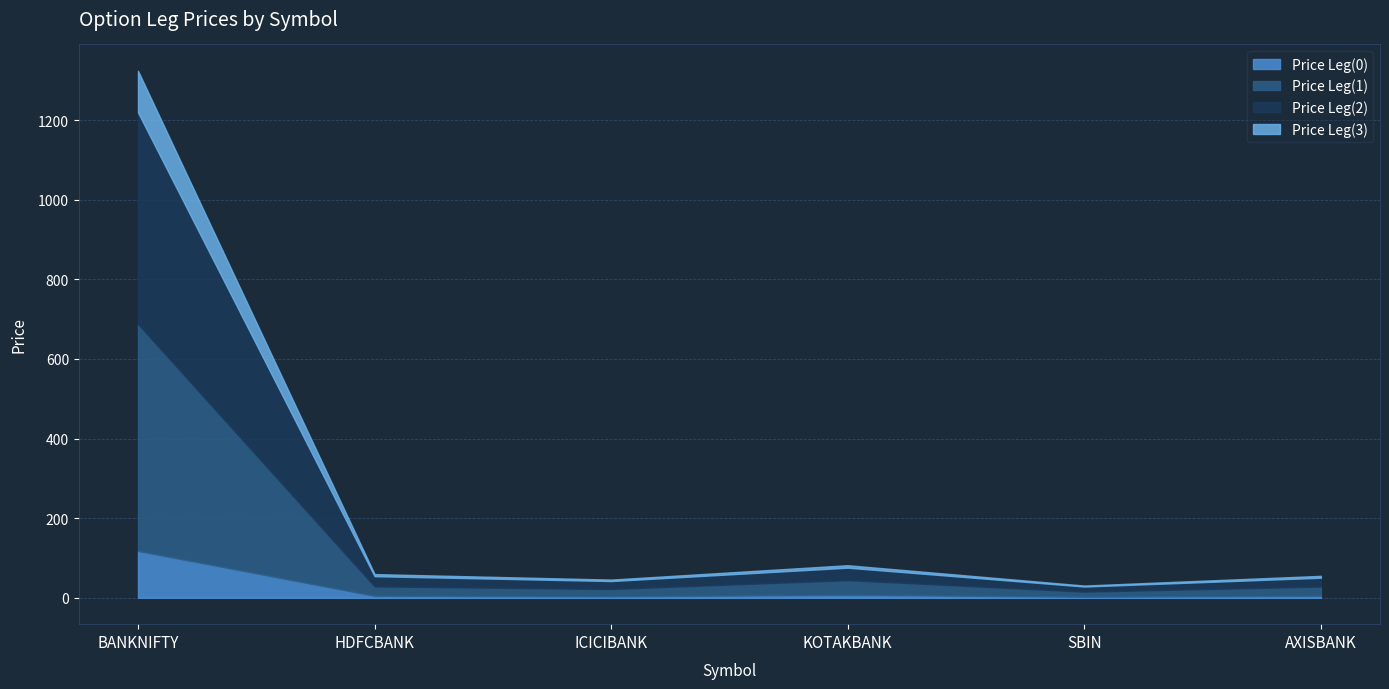

What is the highest value of the Price Leg(2) series?

531.6